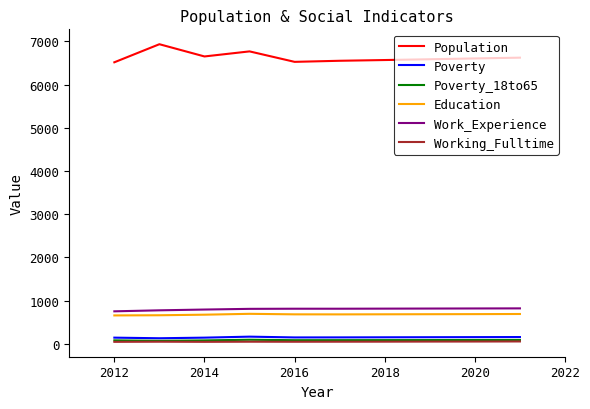

True or false: Population has more than 1 interior local peaks.

True